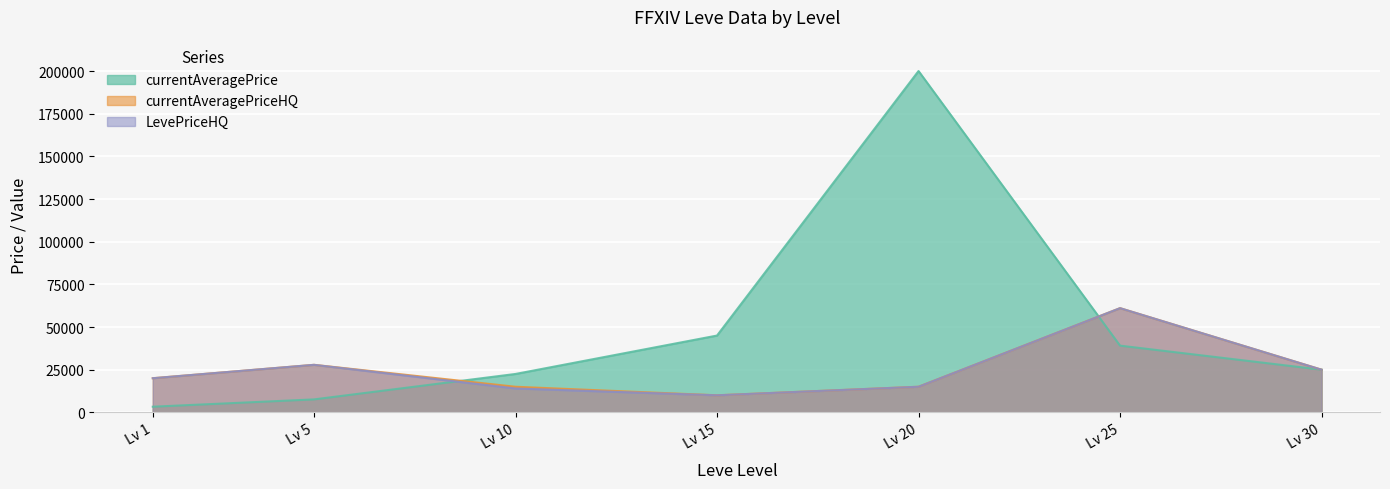

What is the average value of the LevePriceHQ series?

24700.3